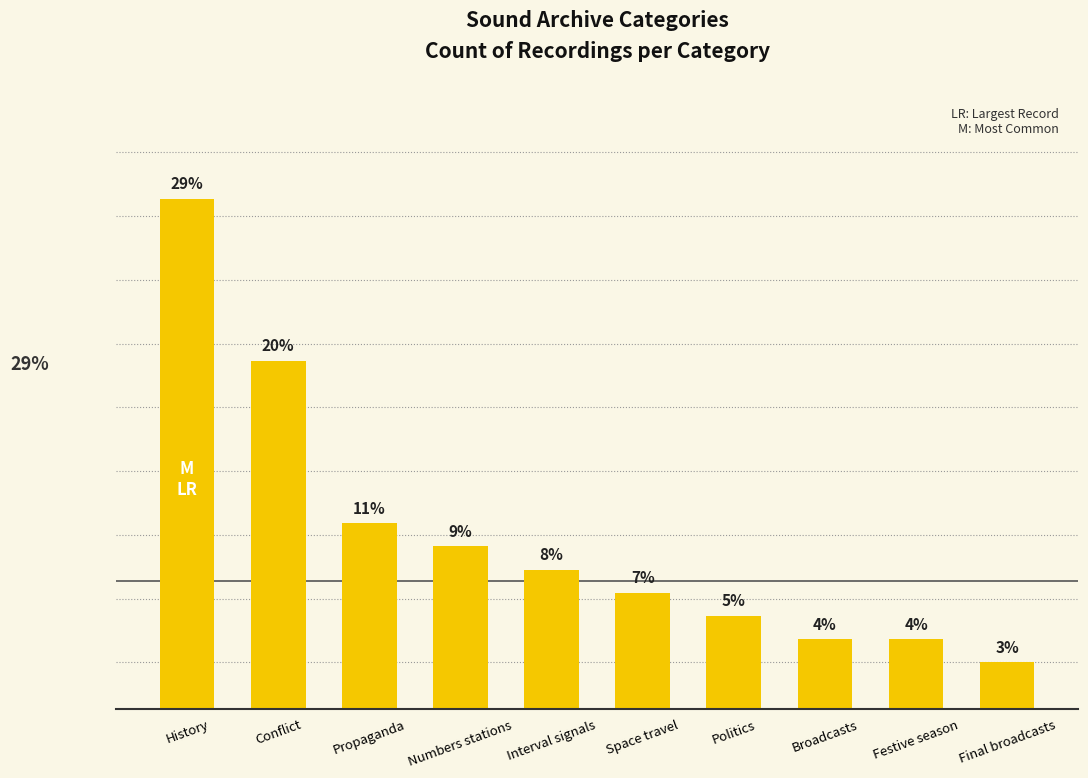

At which label does the data first exceed 6?

History